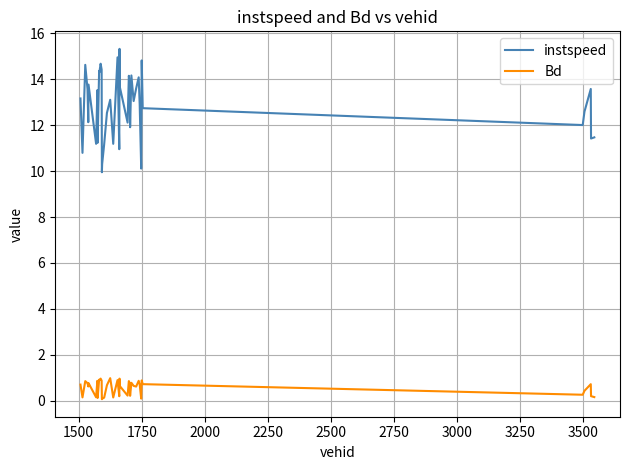

How many categories are shown in the chart?

40